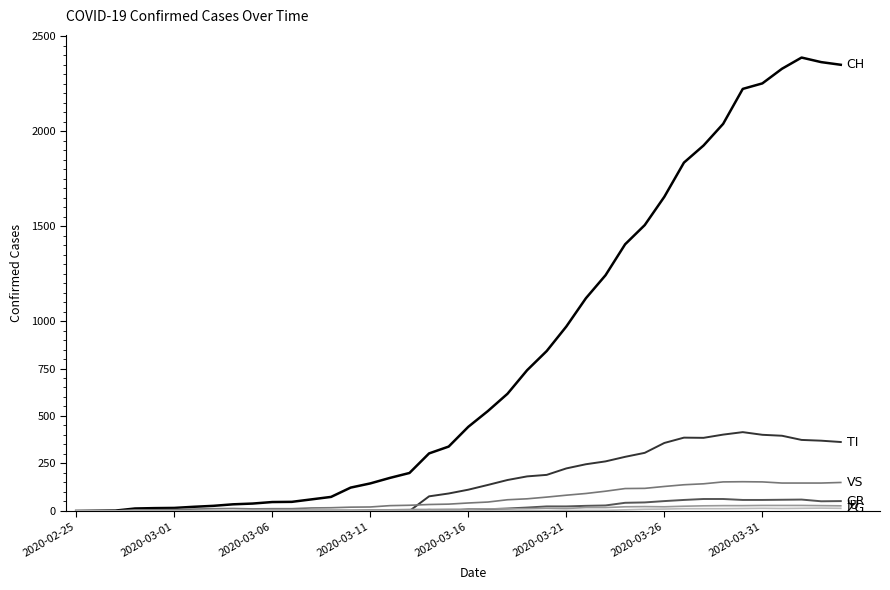

How many lines are shown in the chart?

6